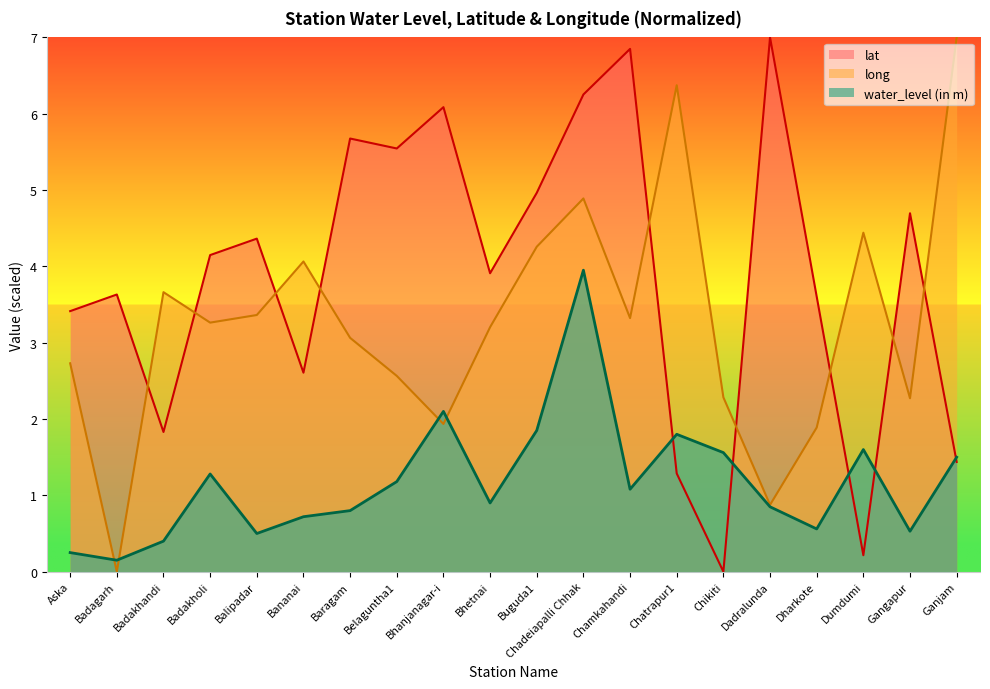

How many data points in long are less than 3?

8